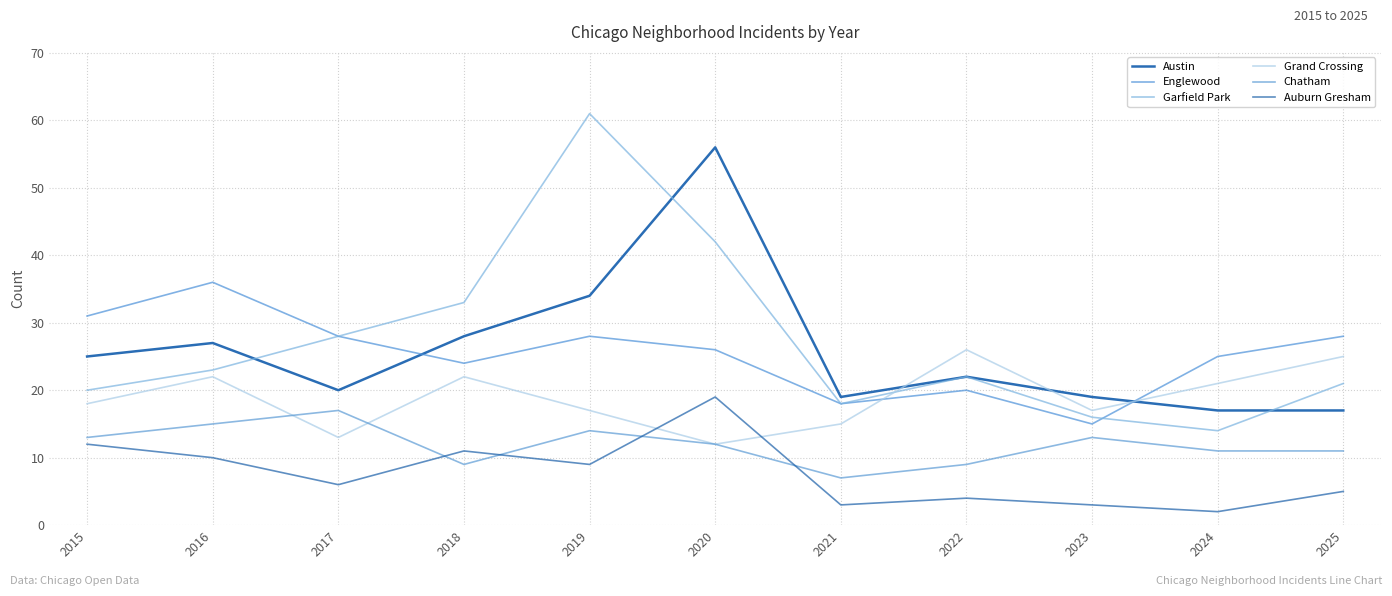

How many interior local peaks does the Chatham series have?

3